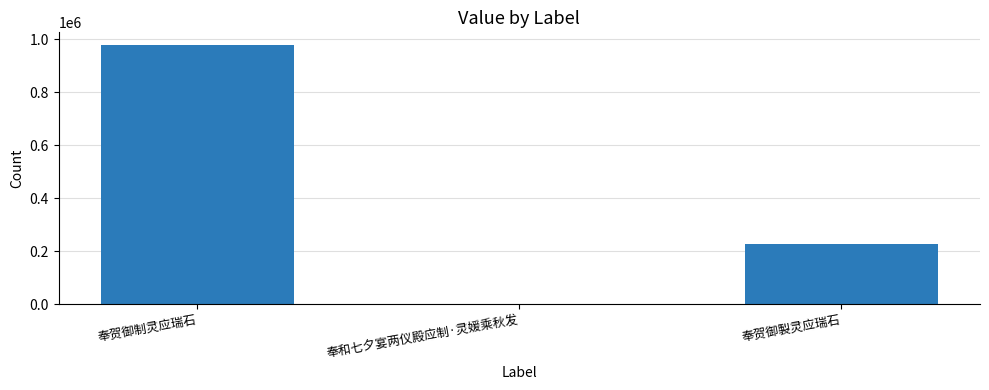

Which category has the highest value across all series?

奉贺御制灵应瑞石